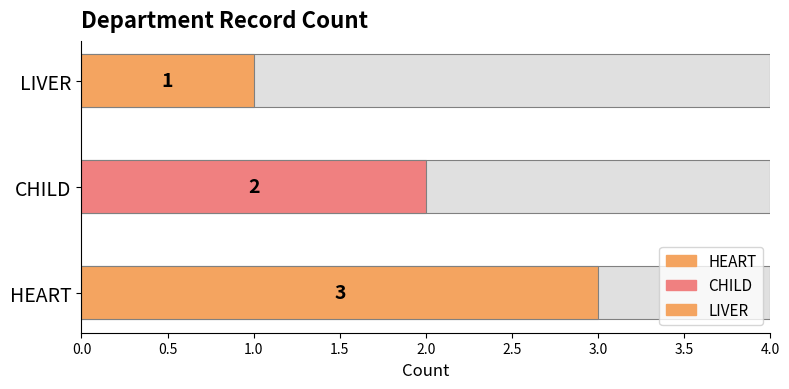

What is the minimum value shown in the chart?

1